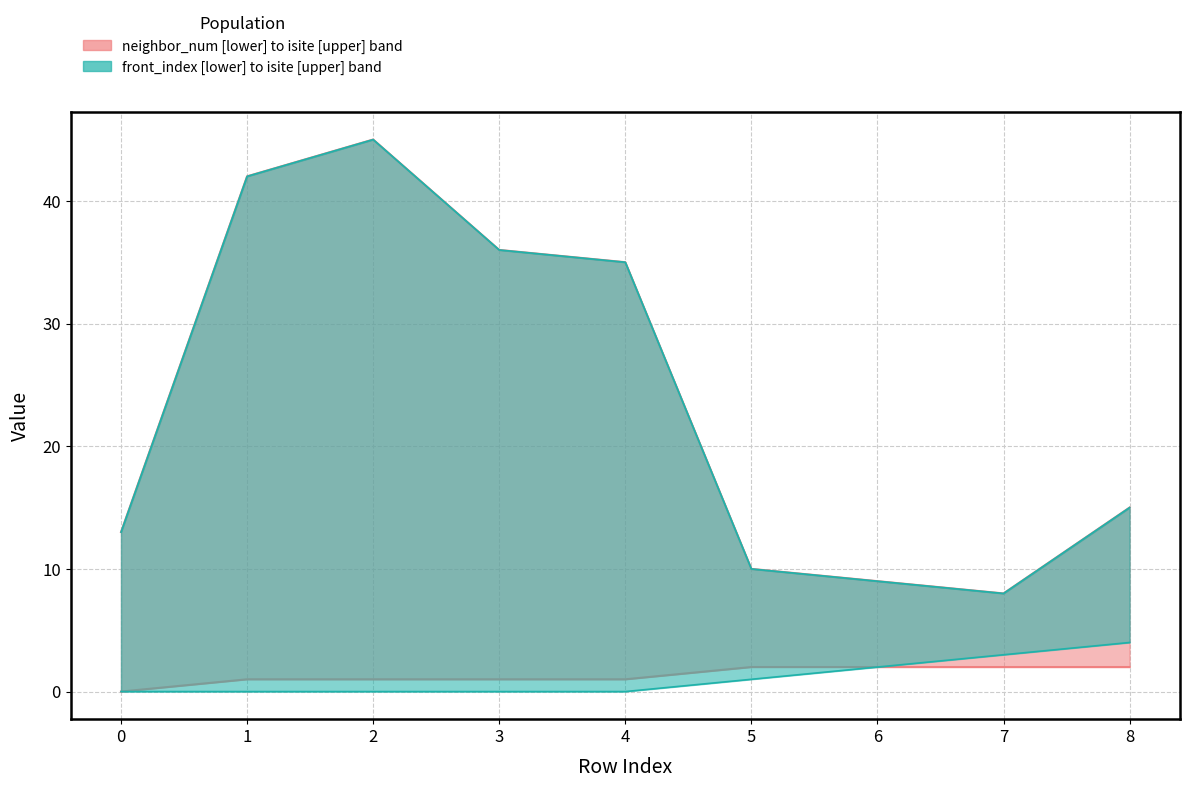

The front_index series shows 1 at 2. True or false?

False